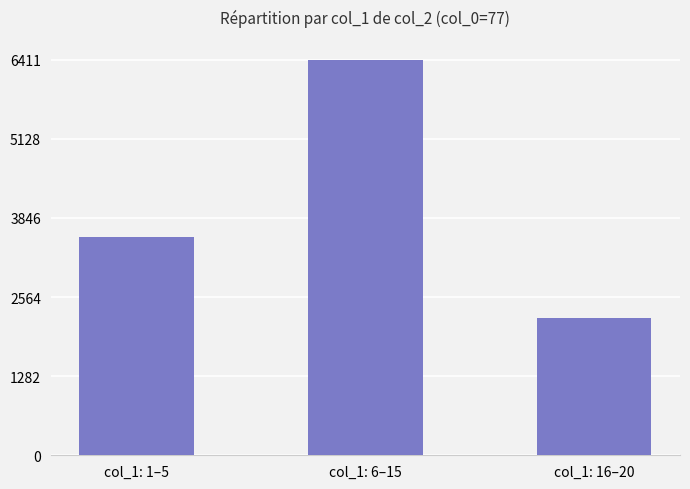

Is it true that the value at col_1: 6–15 is 3028?

False